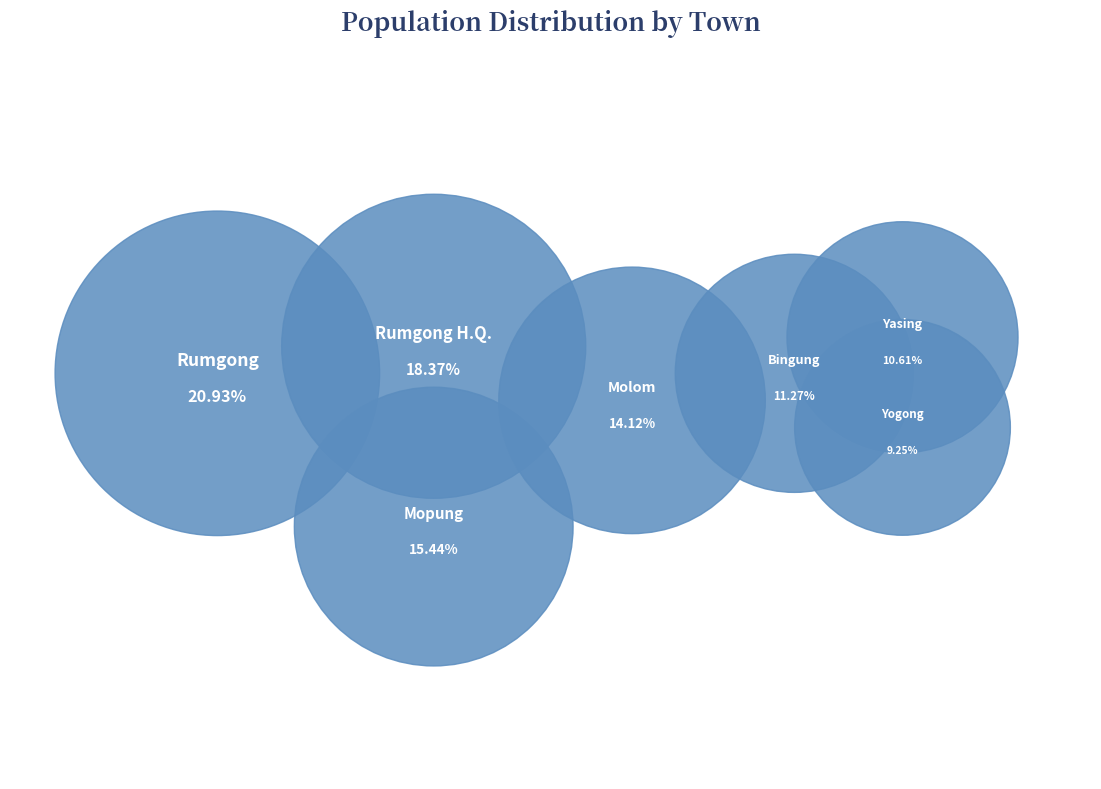

To the nearest percent, what is the average slice percentage?

14%